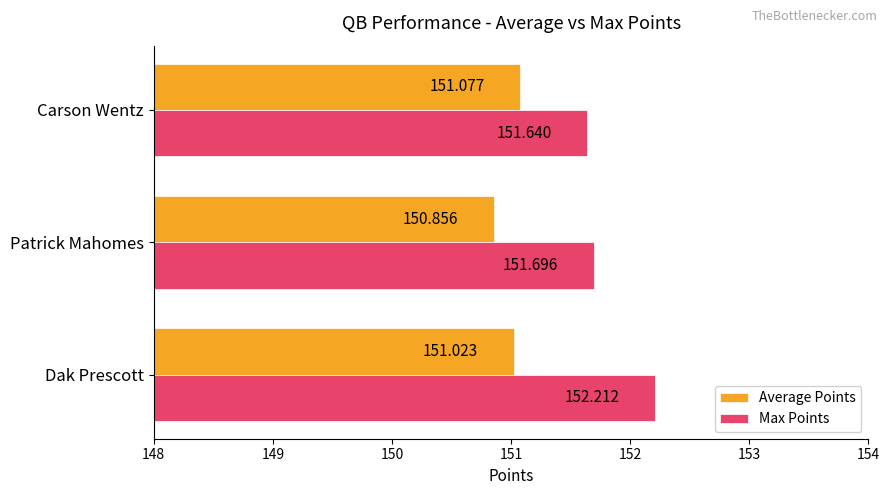

At which category is the sum across all series the highest?

Dak Prescott